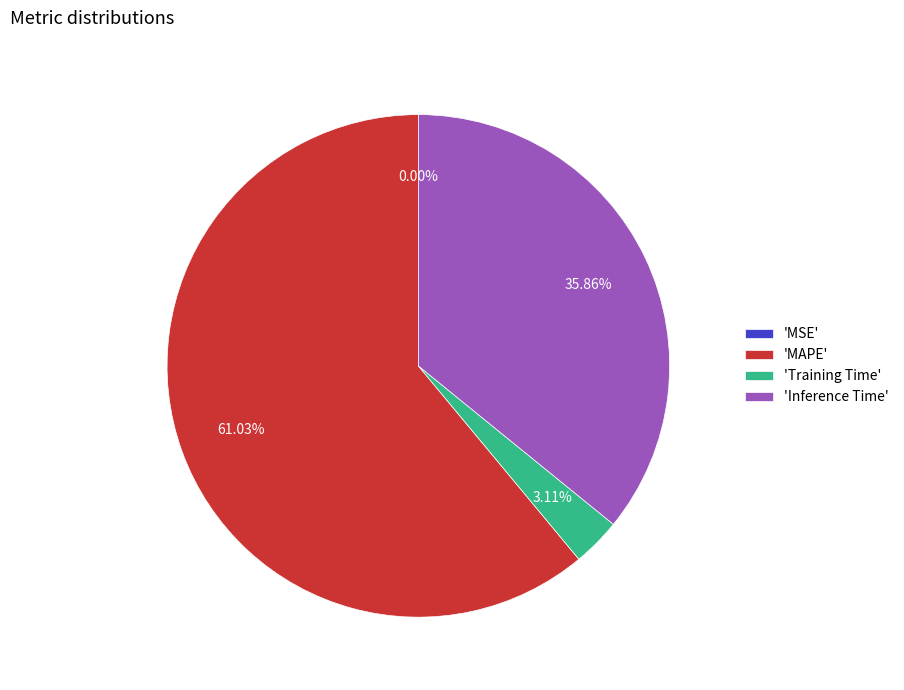

What is the majority slice?

'MAPE'